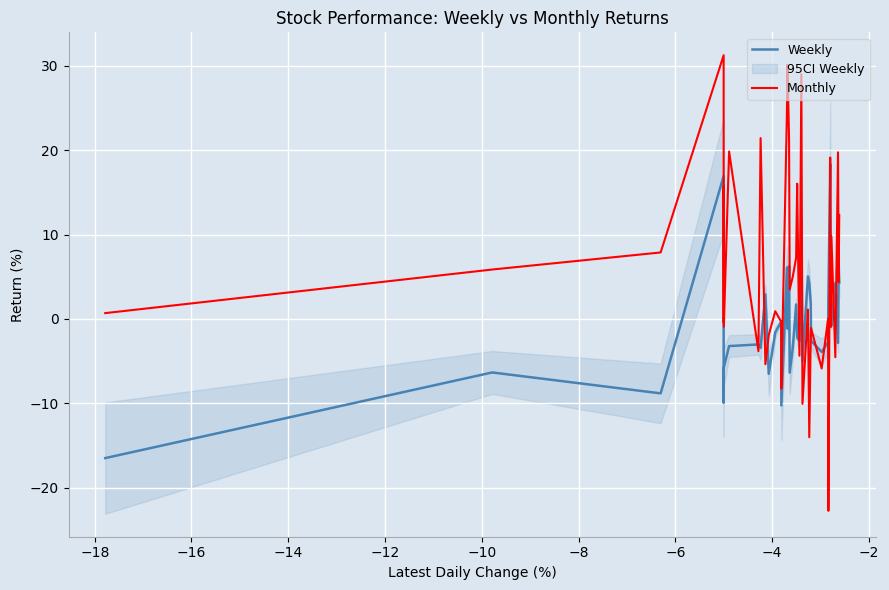

What is the minimum value for Weekly?

-16.5